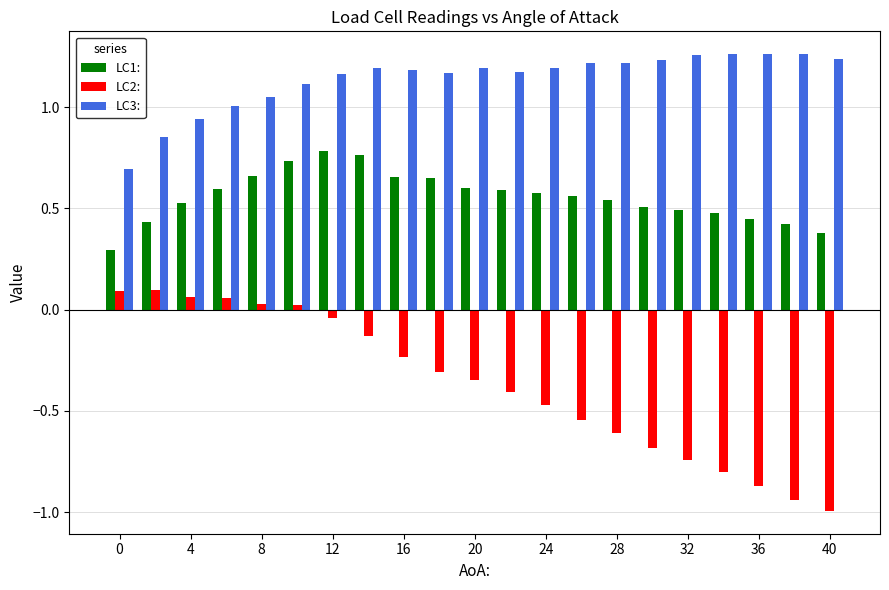

Rank the series by their maximum value, from highest to lowest.

LC3:, LC1:, LC2: